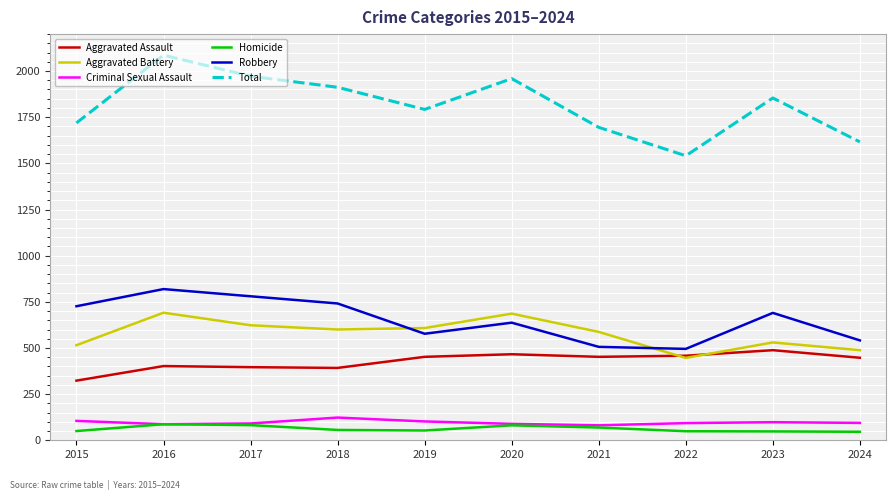

True or false: Total and Aggravated Assault cross at least once.

False